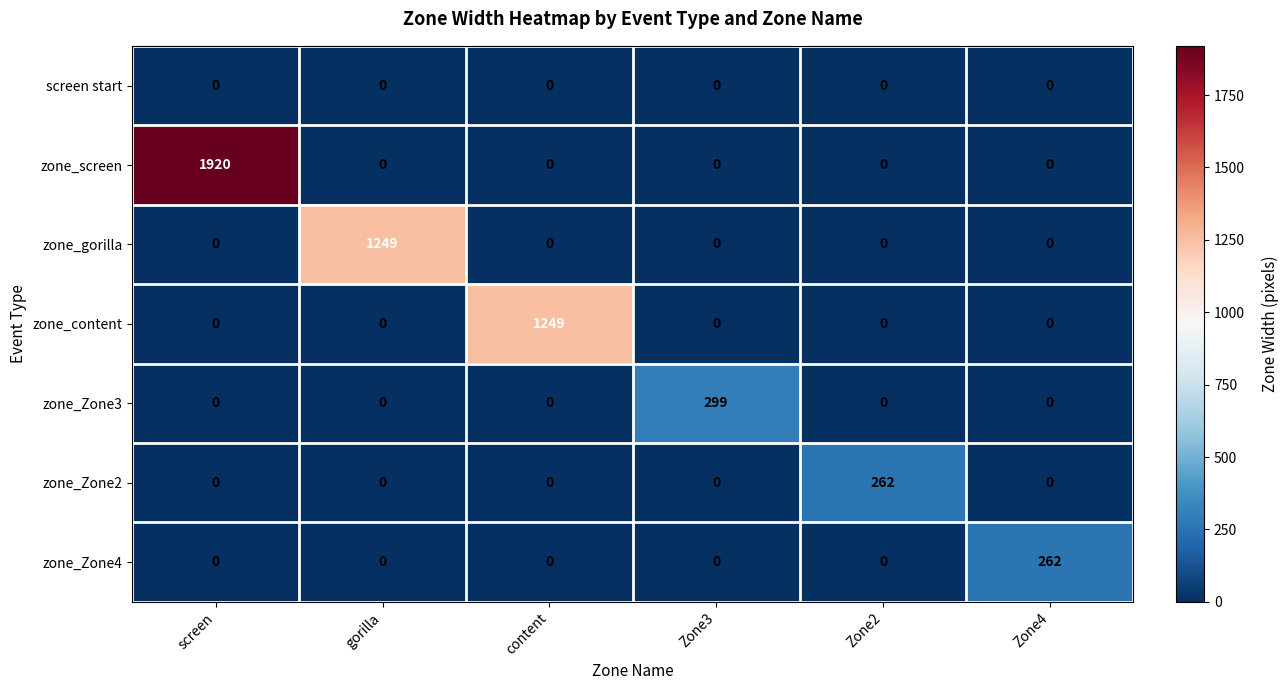

What is the total value across all series at content?

1249